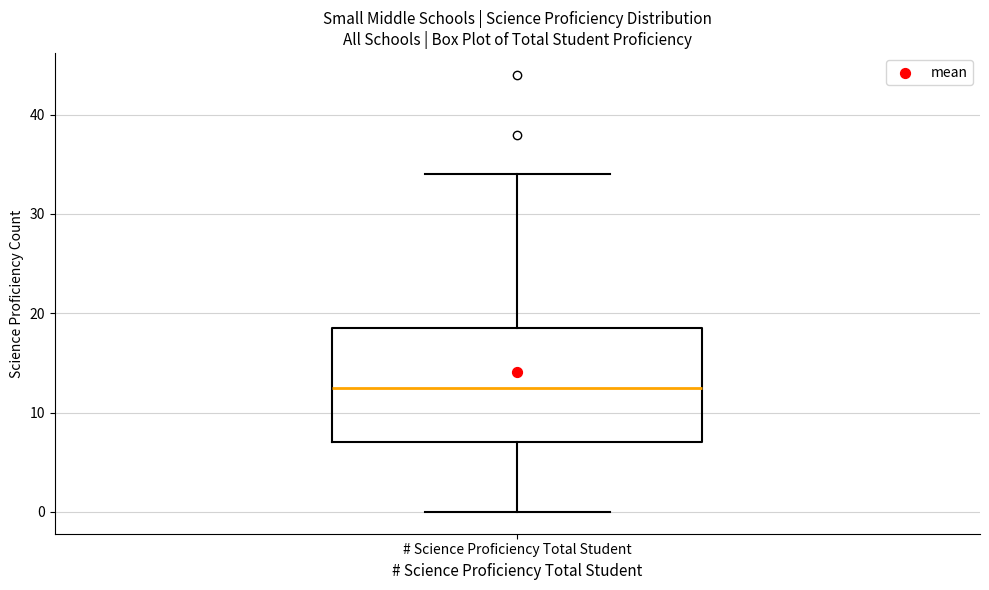

Read this box plot against the y-axis: the position of the median line, the range covered by the box, and the ends of both whiskers. The values are not printed on the chart, so give them approximately, as read against the axis.

median 13, box 7 to 19, whiskers 0 to 34